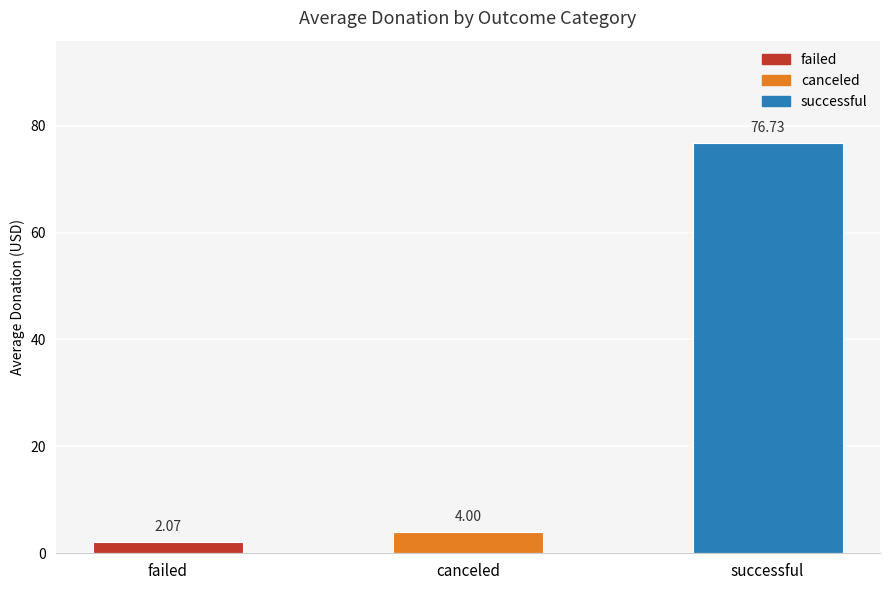

Which category has the lowest value across all series?

failed